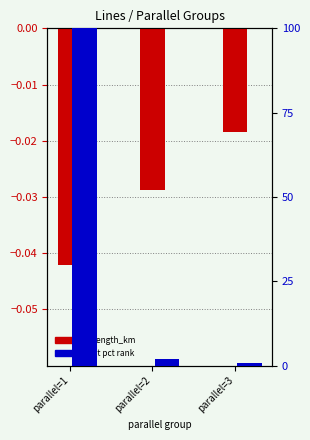

Are the bars grouped side by side (vs. stacked)?

Yes